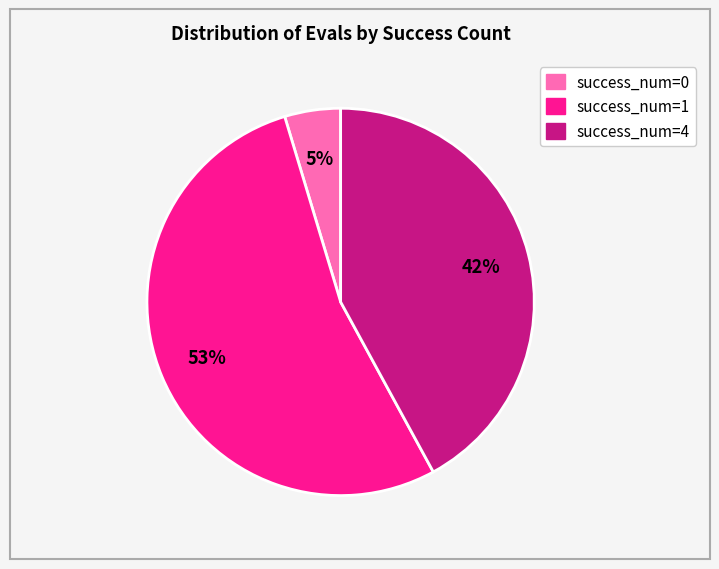

To the nearest percent, what is the average slice percentage?

33%